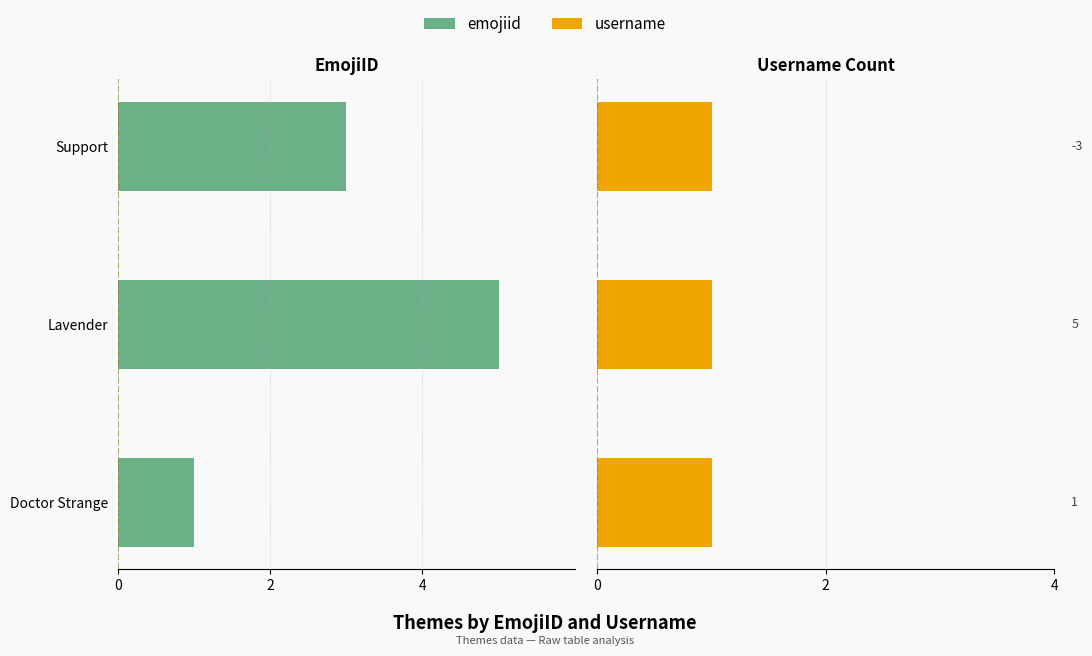

True or false: username has a value of 0.8 at 0.

False